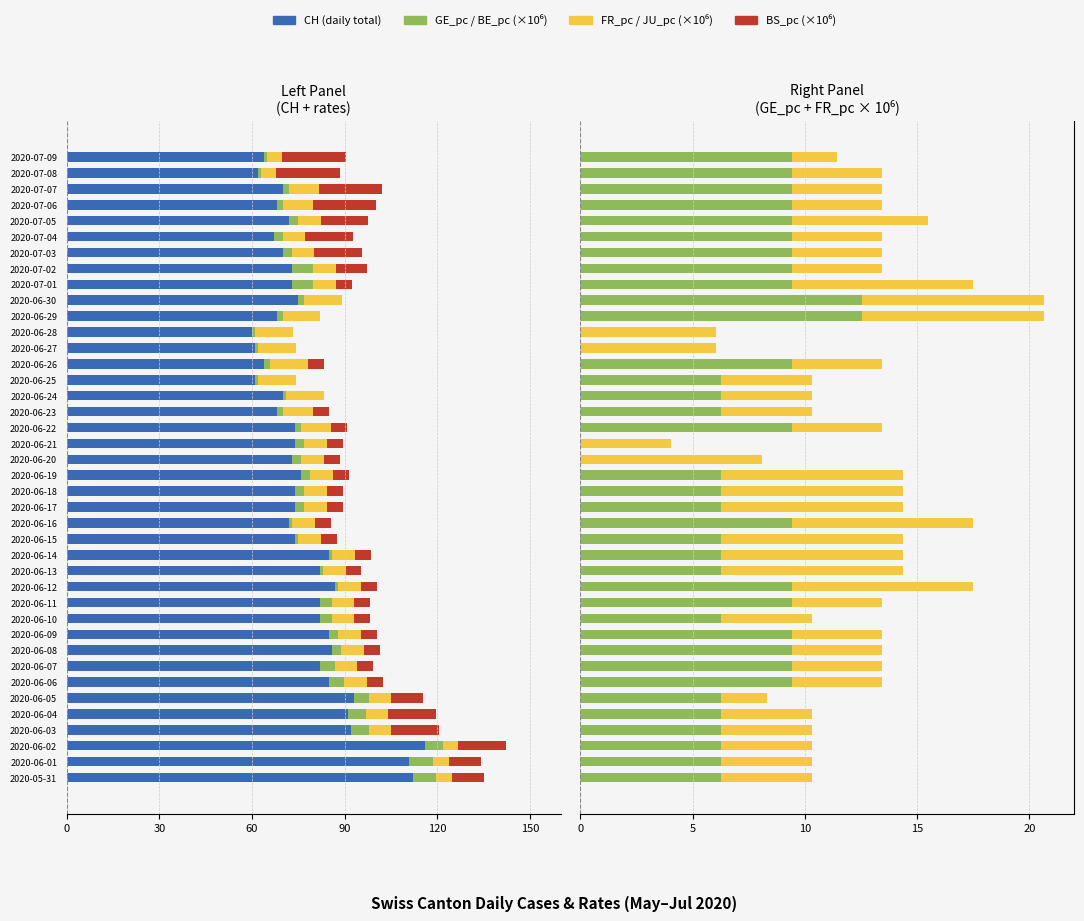

What is the spread (max minus min) of values at 2020-06-06?

94.4